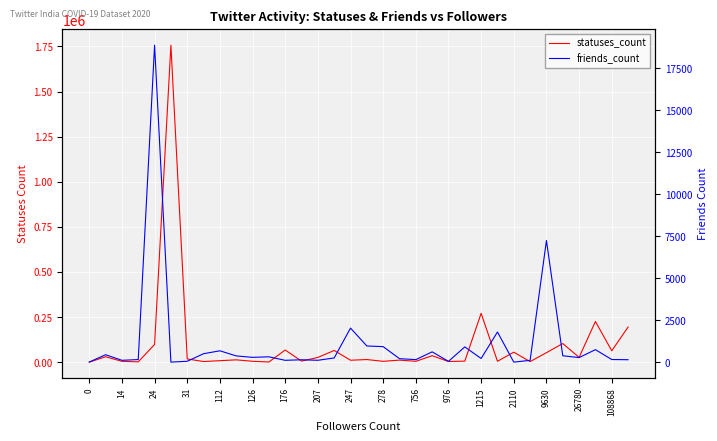

Rank the series by their average value, from lowest to highest.

friends_count, statuses_count